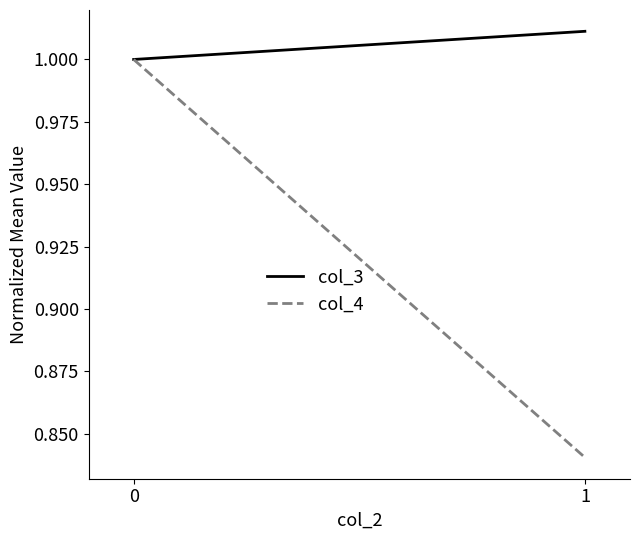

Is it true that col_4 equals 1.8 at 0?

False